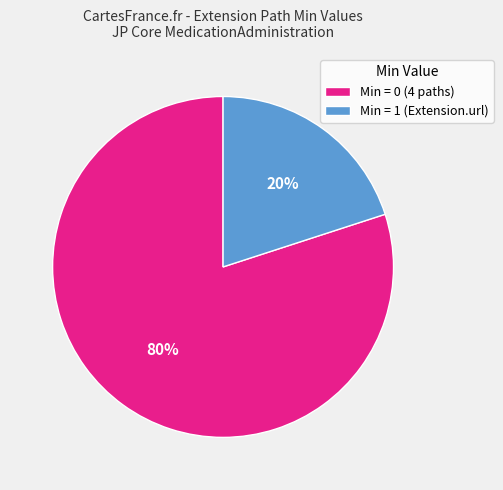

Combined, do Min = 0 (4 paths) and Min = 1 (Extension.url) account for over 50%?

Yes